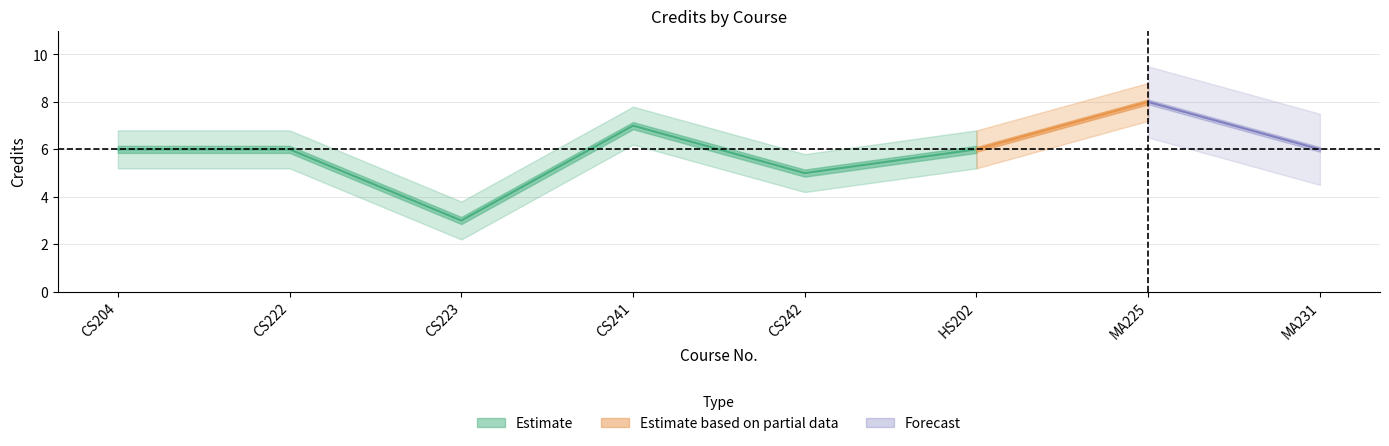

At which label does Credits_upper reach its minimum?

CS223